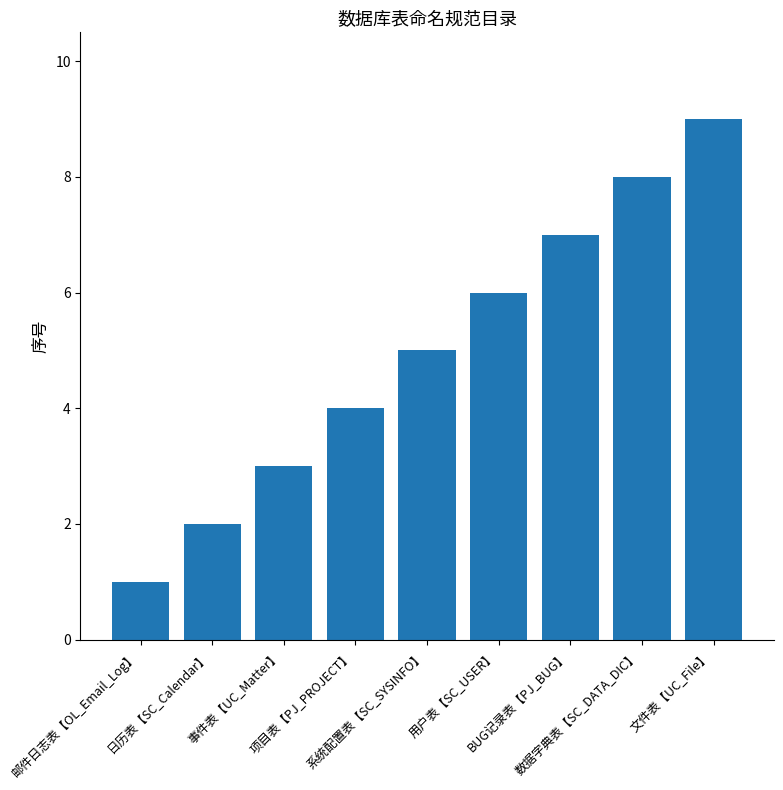

The chart shows a value of 8 at 数据字典表【SC_DATA_DIC】. True or false?

True